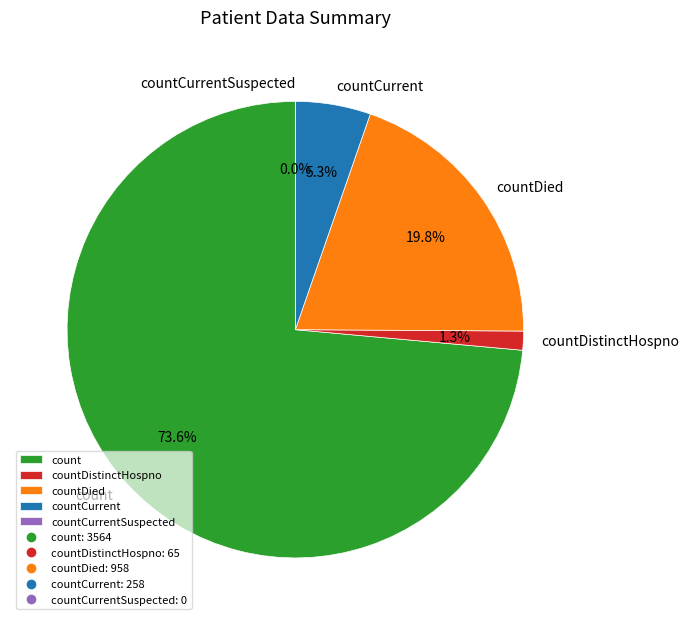

What is the largest slice in the pie chart?

count